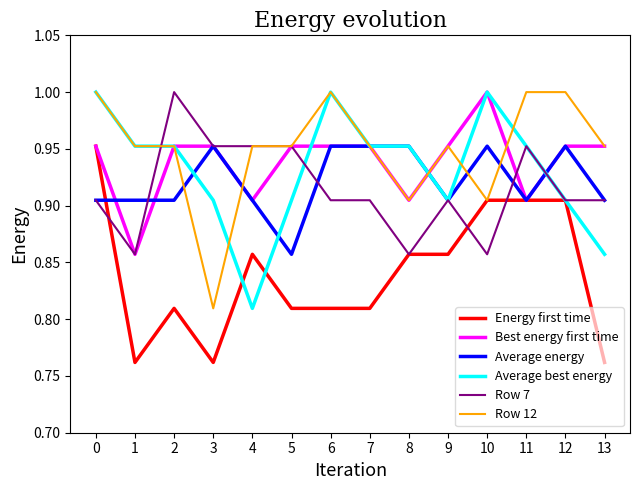

How many lines are shown in the chart?

6